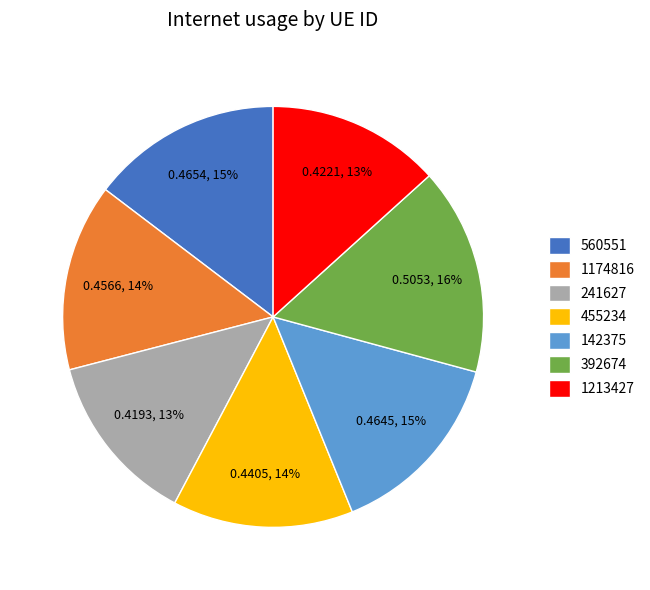

Does 142375 account for over 50% of the chart?

No